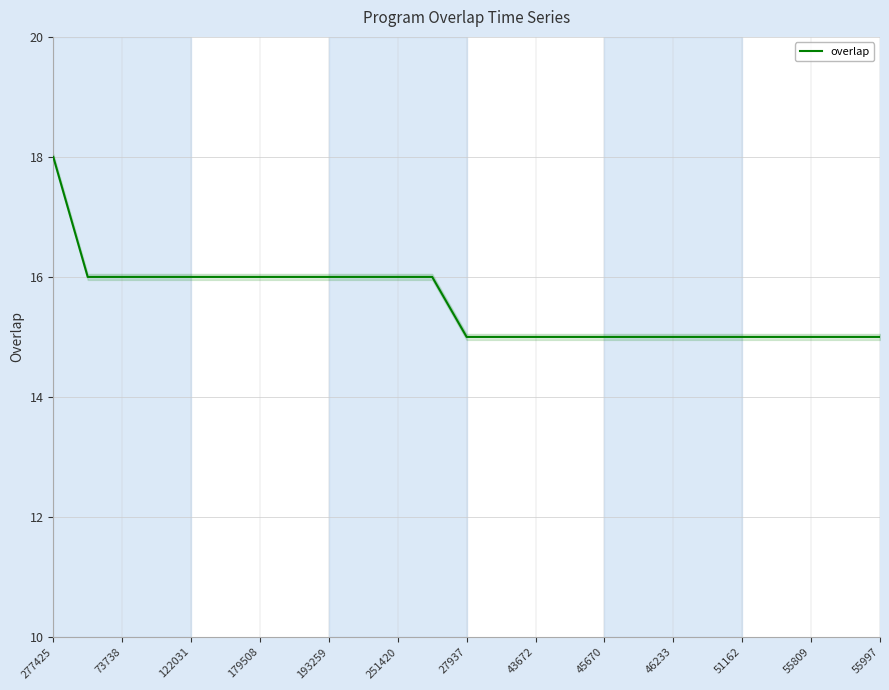

Reading left to right, transcribe all the data shown in this chart.

18	16	16	16	16	16	16	16	16	16	16	16	15	15	15	15	15	15	15	15	15	15	15	15	15